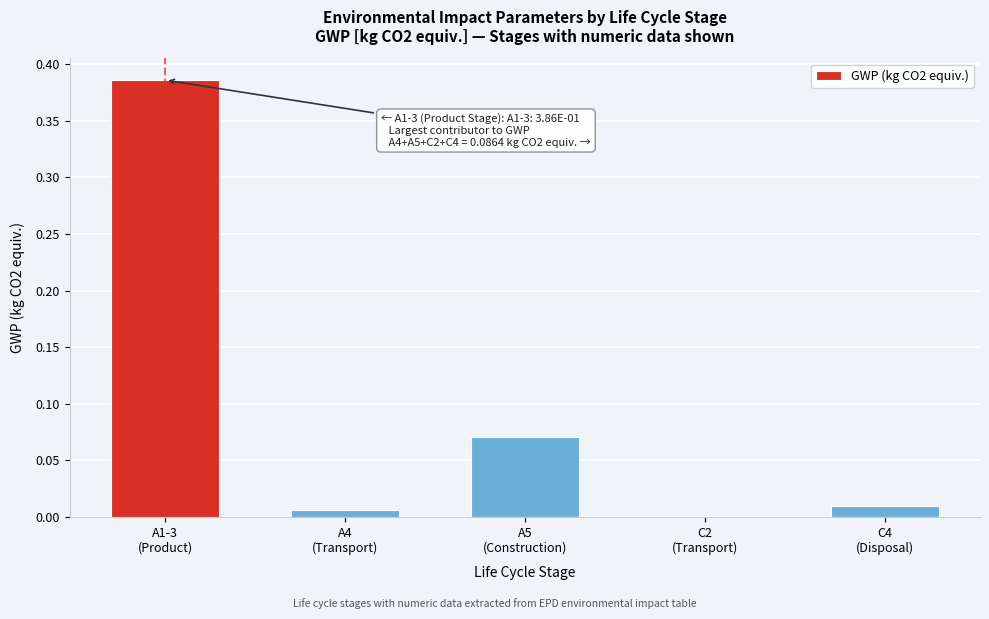

What is the sum of all values?

0.5